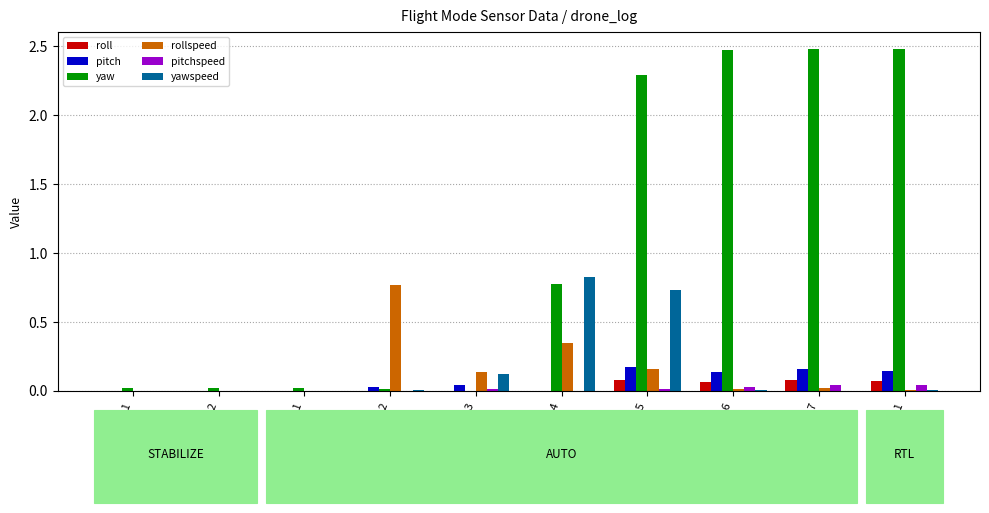

At which category is the sum across all series the highest?

AUTO-5